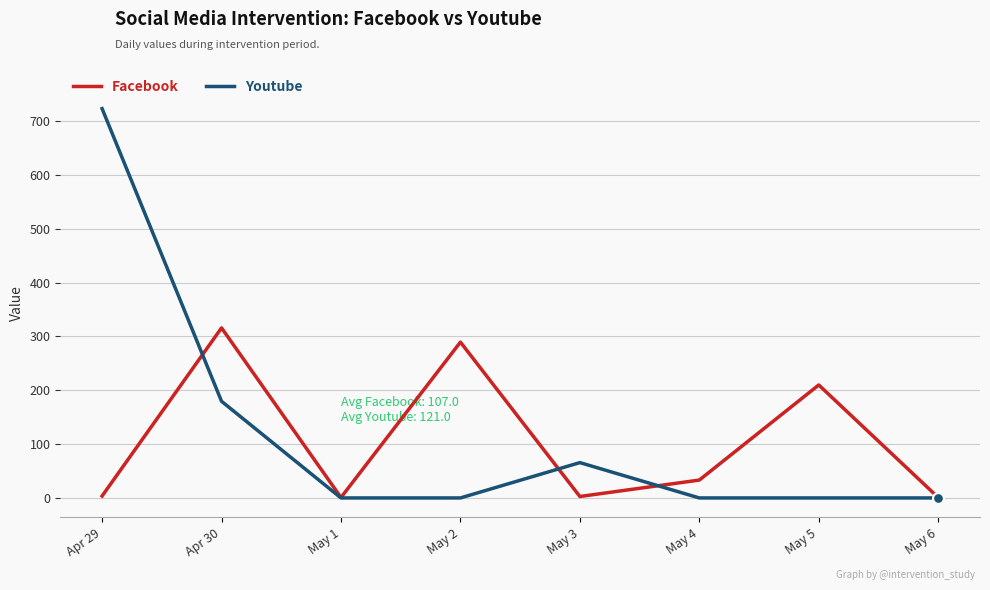

Which series has the largest range (max minus min)?

Youtube